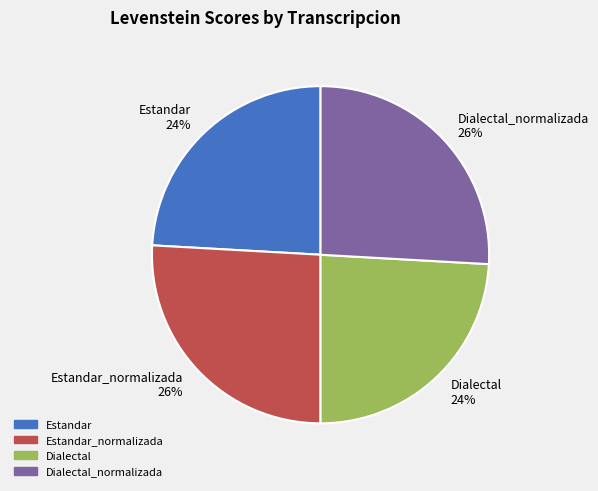

Between Dialectal_normalizada and Dialectal, which is larger?

Dialectal_normalizada